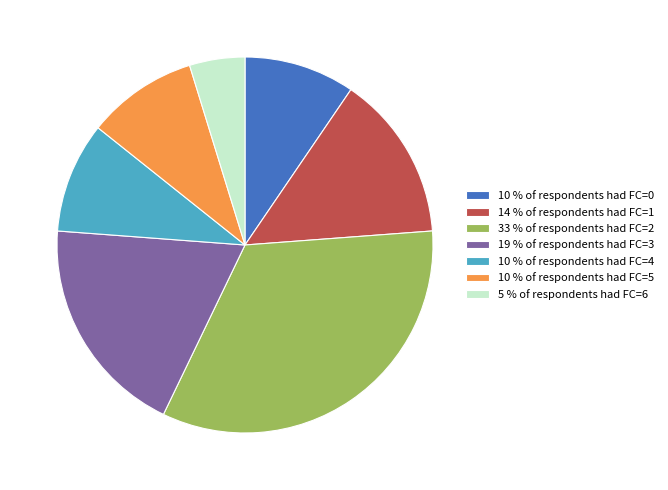

Which category has the smallest portion of the pie?

5 % of respondents had FC=6